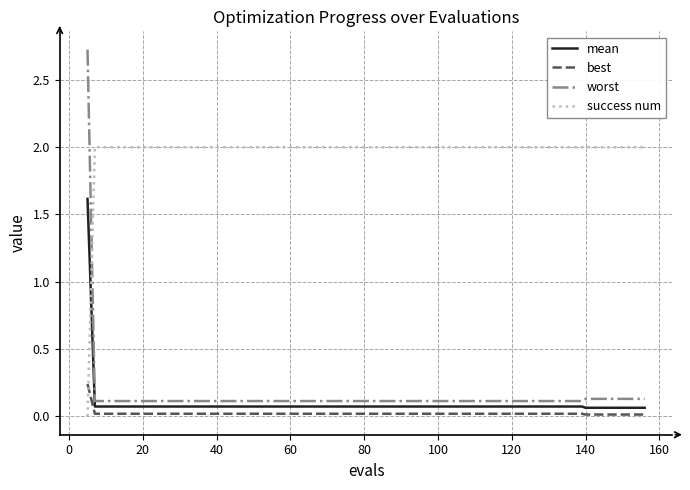

Which series has the widest spread of values?

worst